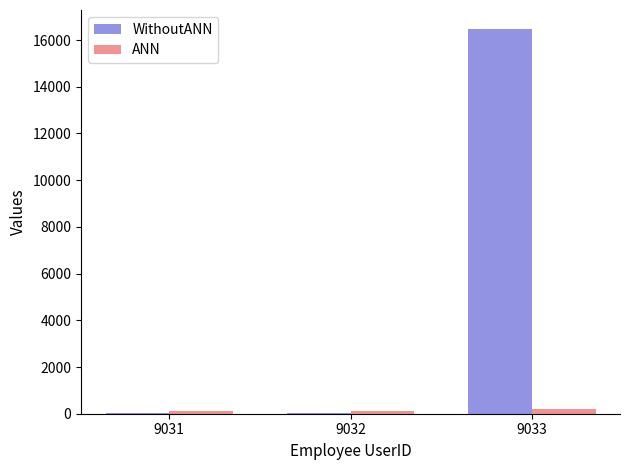

At which category is the sum across all series the highest?

9033